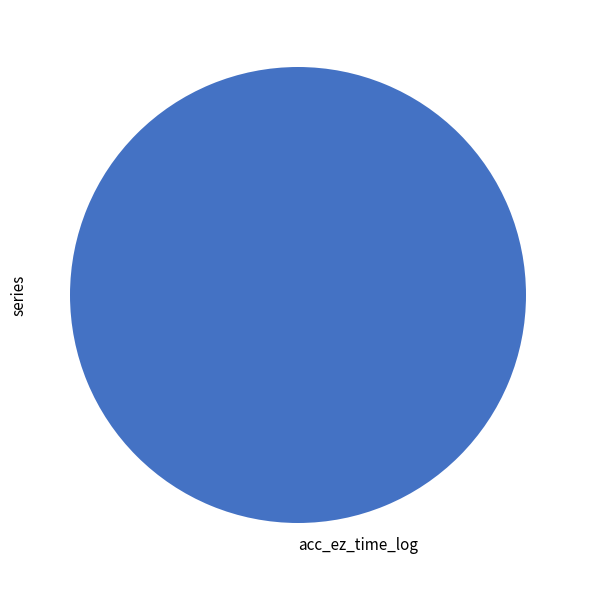

Is it true that acc_ez_time_log is 89% of the pie?

False